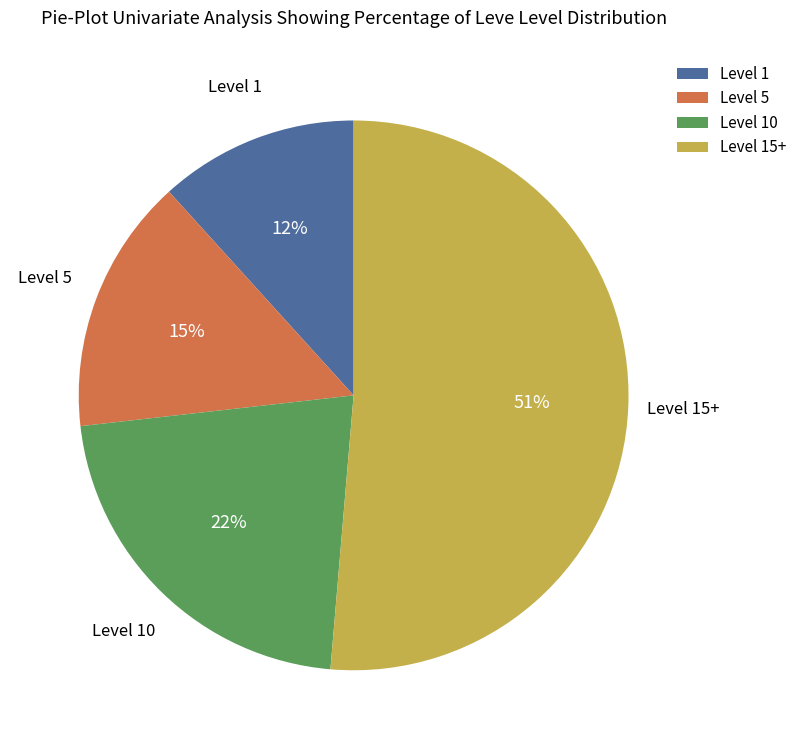

How many segments does this pie chart have?

4